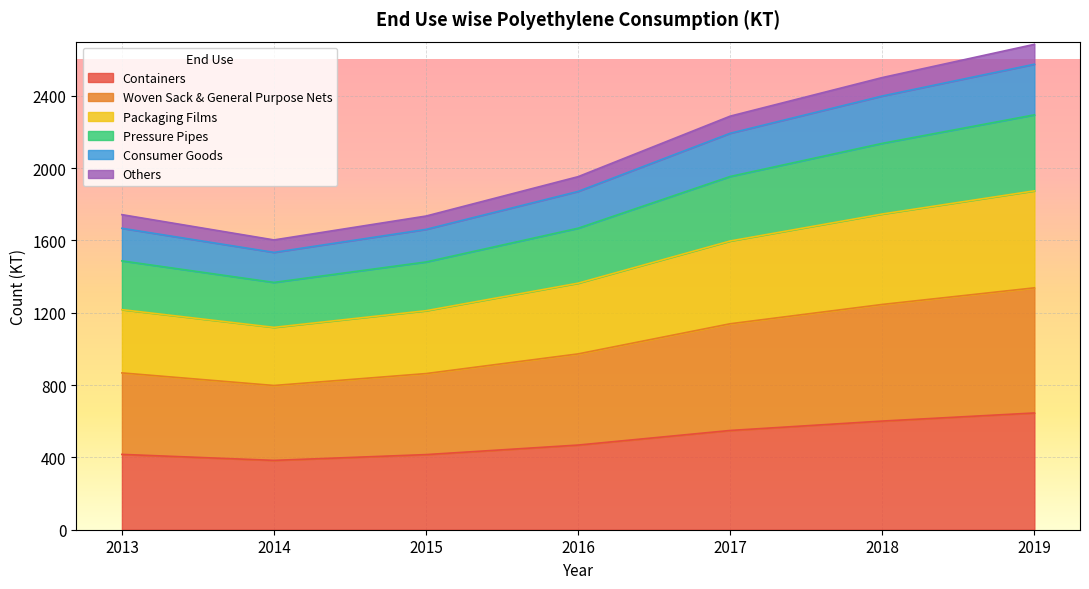

How many interior local valleys does the Woven Sack & General Purpose Nets series have?

1